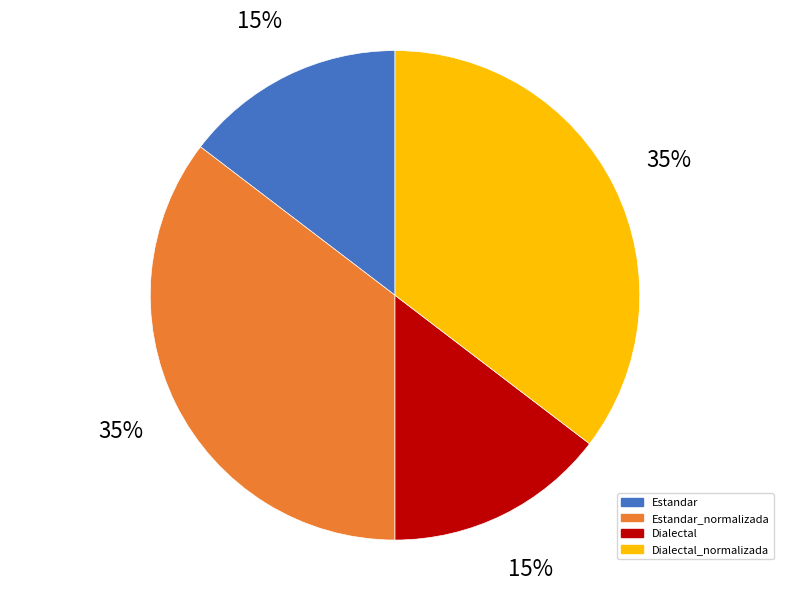

To the nearest percent, what is the combined percentage of Dialectal and Estandar_normalizada?

50%